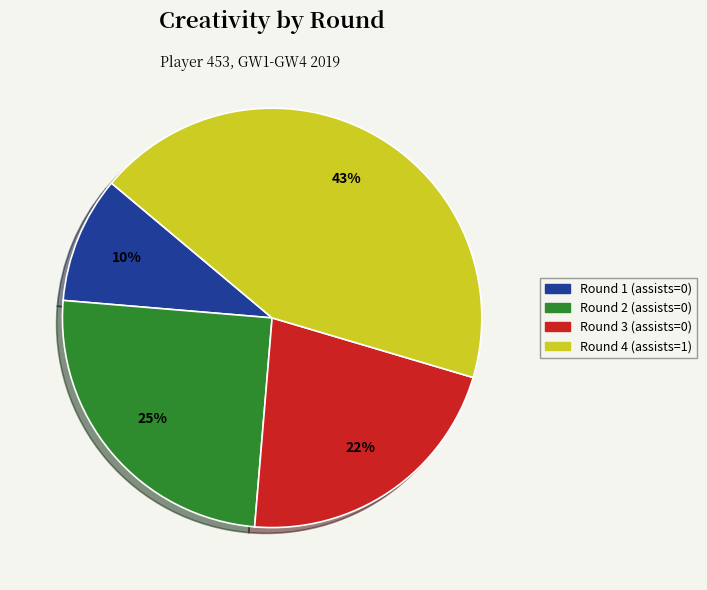

Is the sum of Round 3 (assists=0) and Round 2 (assists=0) greater than half?

No